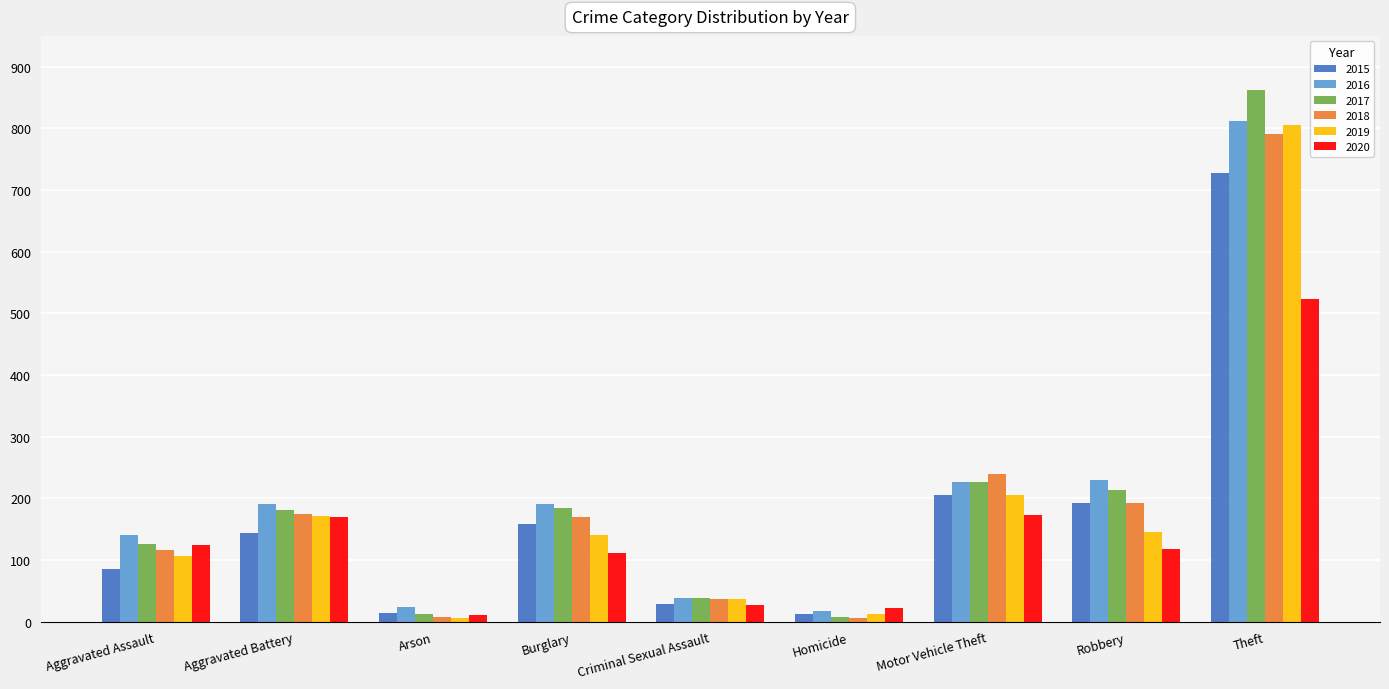

The 2017 series shows 263 at Burglary. True or false?

False